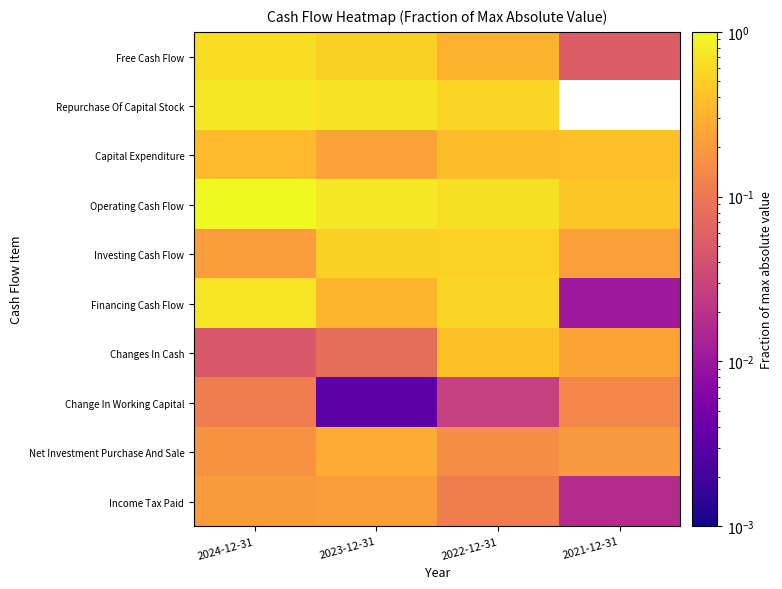

Which series has the largest range (max minus min)?

Financing Cash Flow